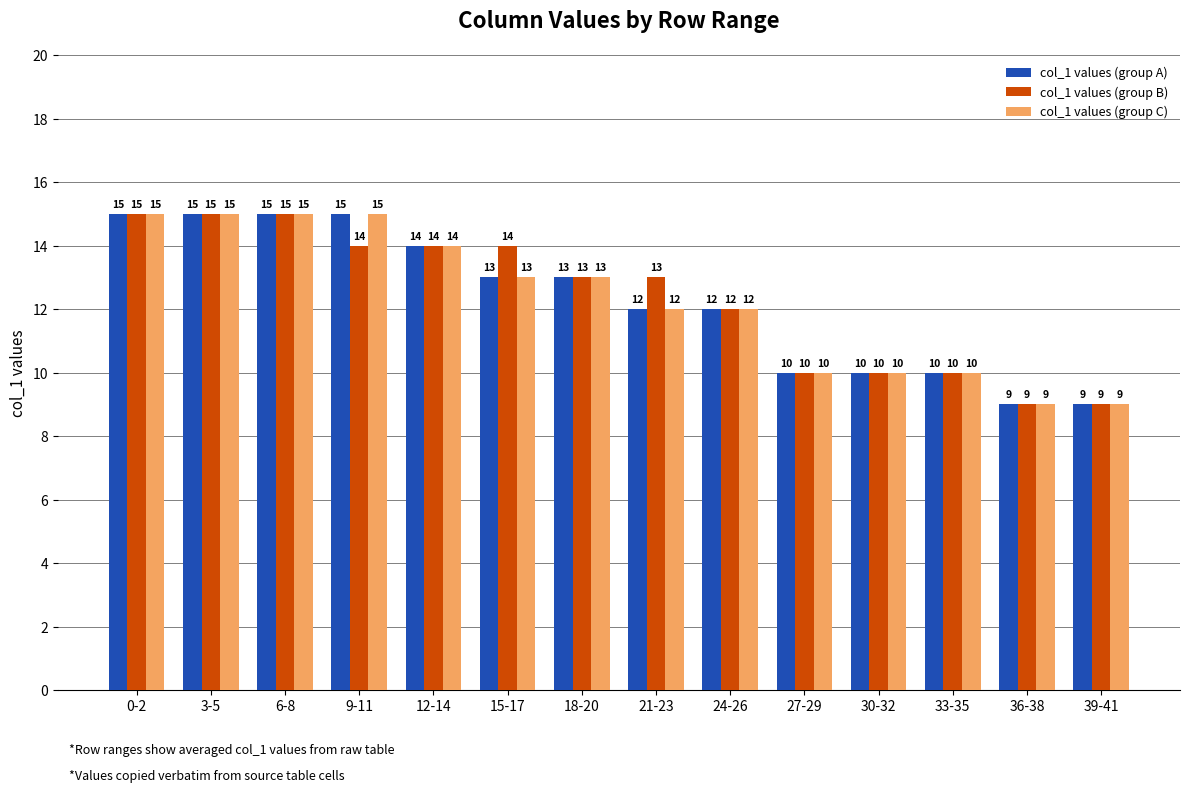

Reading left to right, extract all data points from this chart.

col_1 values (group A): 0-2=15	3-5=15	6-8=15	9-11=15	12-14=14	15-17=13	18-20=13	21-23=12	24-26=12	27-29=10	30-32=10	33-35=10	36-38=9	39-41=9
col_1 values (group B): 0-2=15	3-5=15	6-8=15	9-11=14	12-14=14	15-17=14	18-20=13	21-23=13	24-26=12	27-29=10	30-32=10	33-35=10	36-38=9	39-41=9
col_1 values (group C): 0-2=15	3-5=15	6-8=15	9-11=15	12-14=14	15-17=13	18-20=13	21-23=12	24-26=12	27-29=10	30-32=10	33-35=10	36-38=9	39-41=9